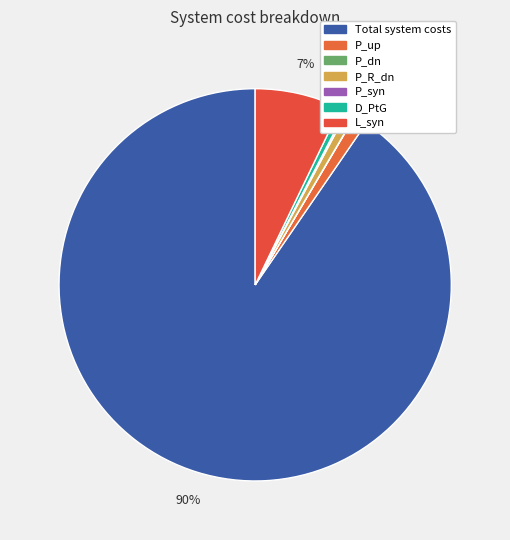

Which category has the smallest portion of the pie?

P_dn